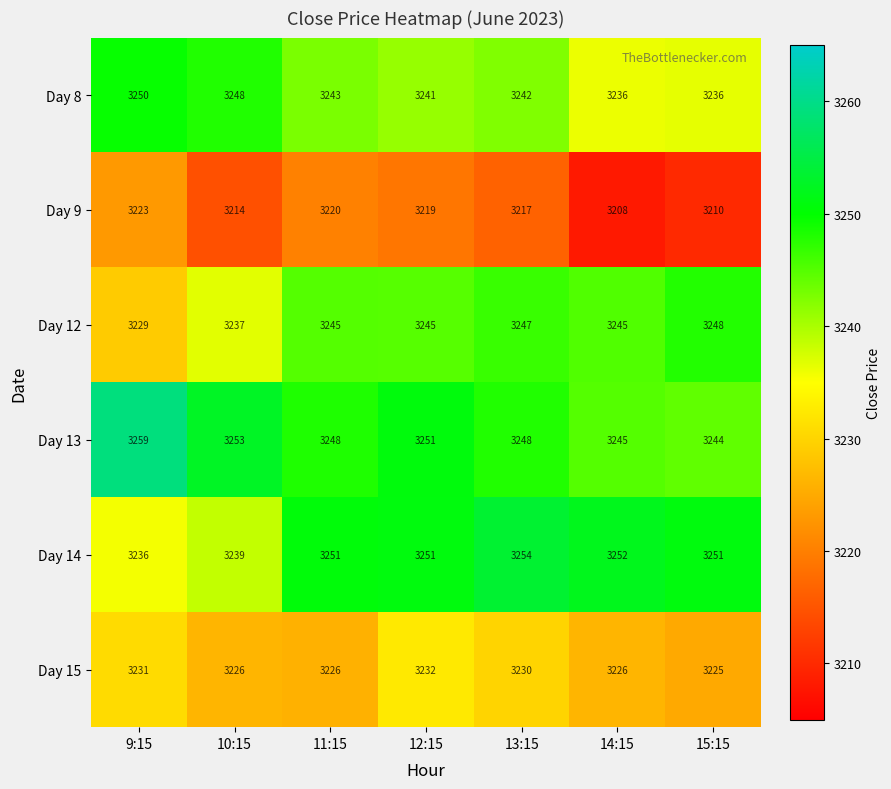

What is the total value across all series at 14:15?

19412